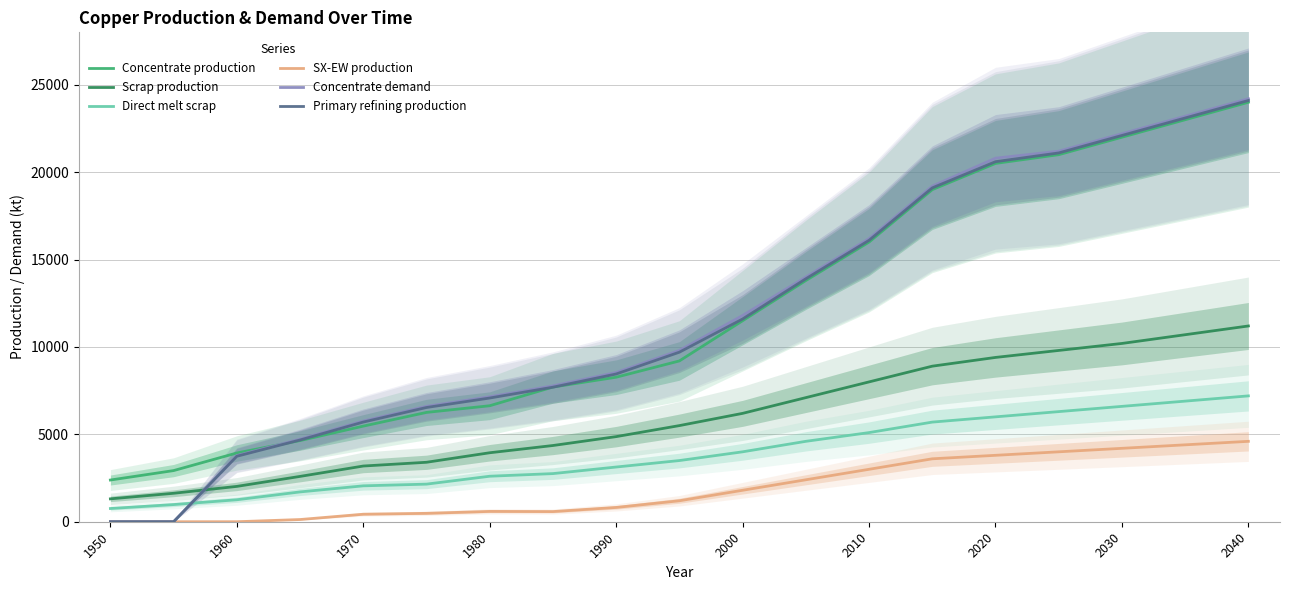

How many positive values does the Primary refining production series have?

17